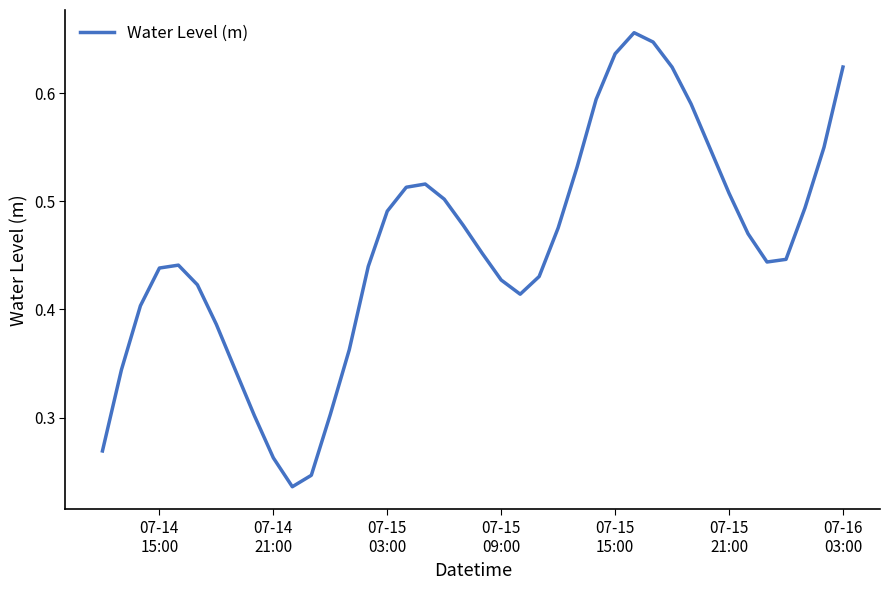

How many lines are shown in the chart?

1